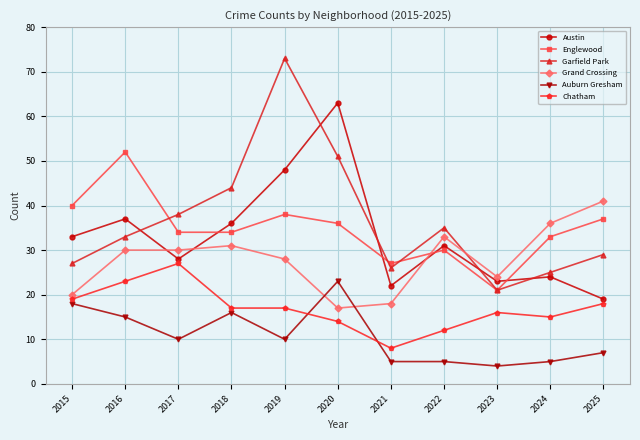

Which series has the largest total across all categories?

Garfield Park